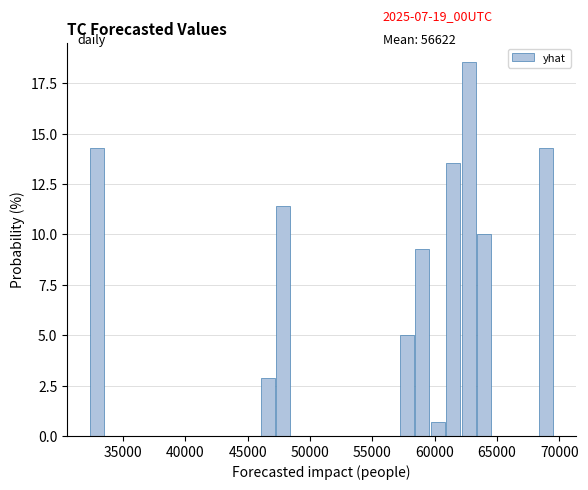

Read against the x-axis, roughly where is the centre of the tallest bar?

62500